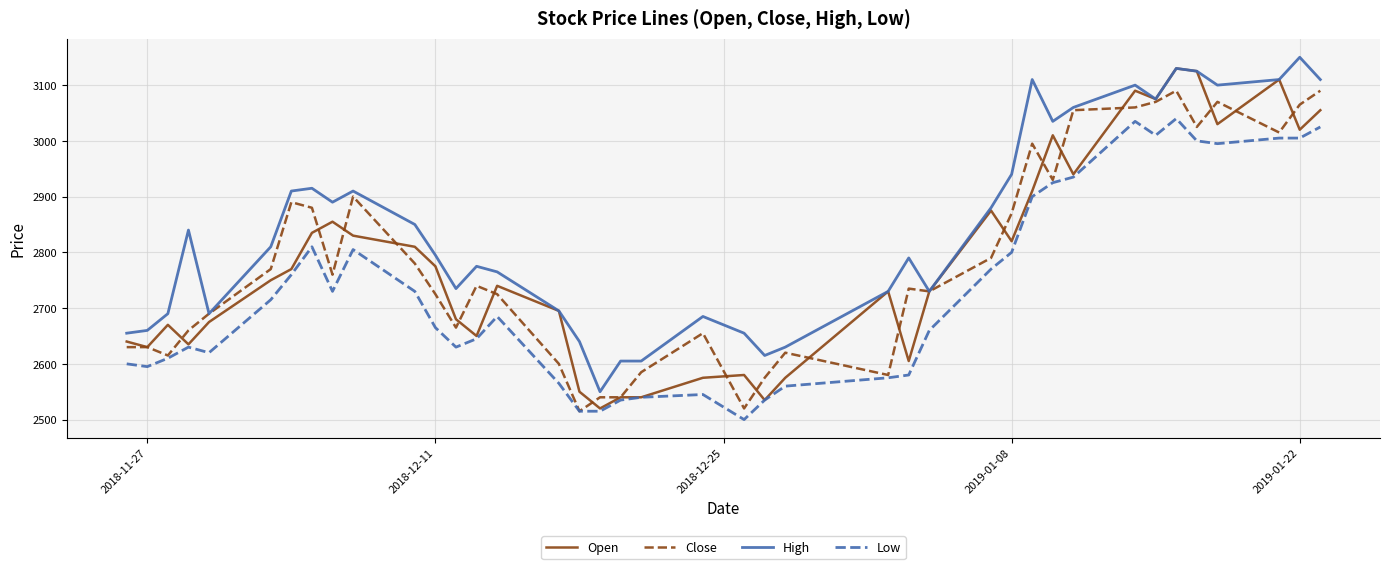

What is the minimum value shown in the chart?

2500